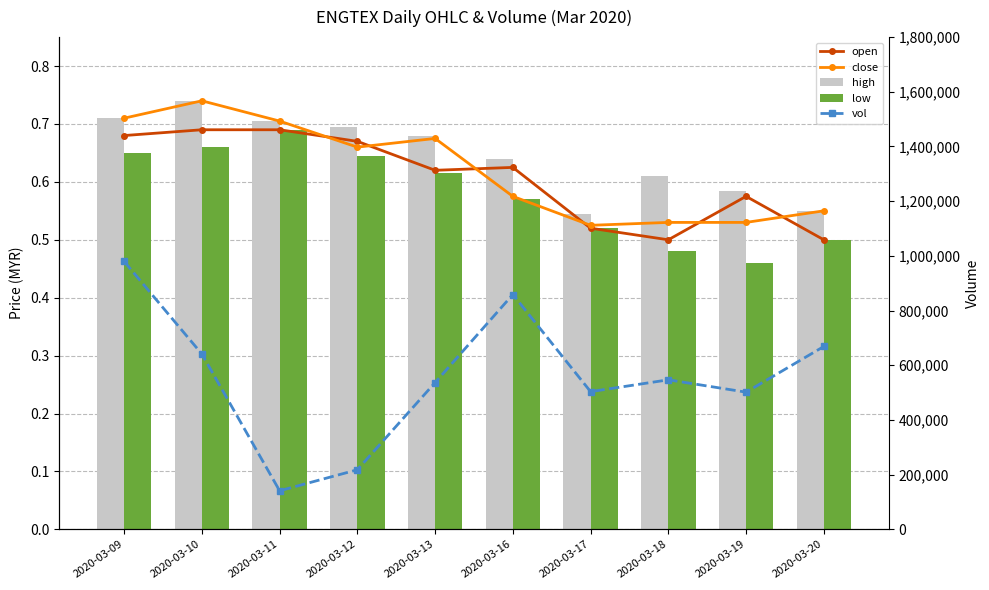

Is it true that low equals 0.6 at 2020-03-19?

False